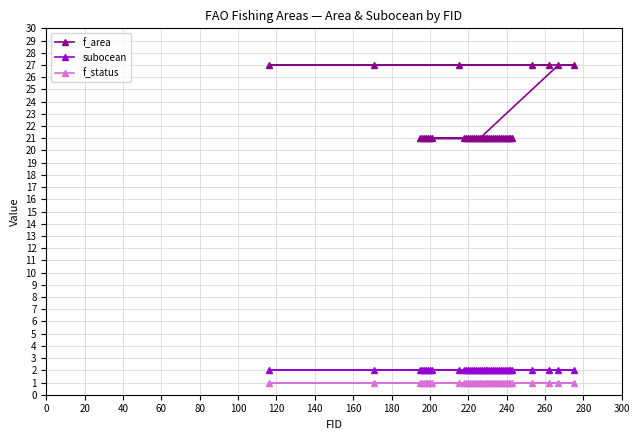

True or false: f_area has a value of 36 at 200.

False